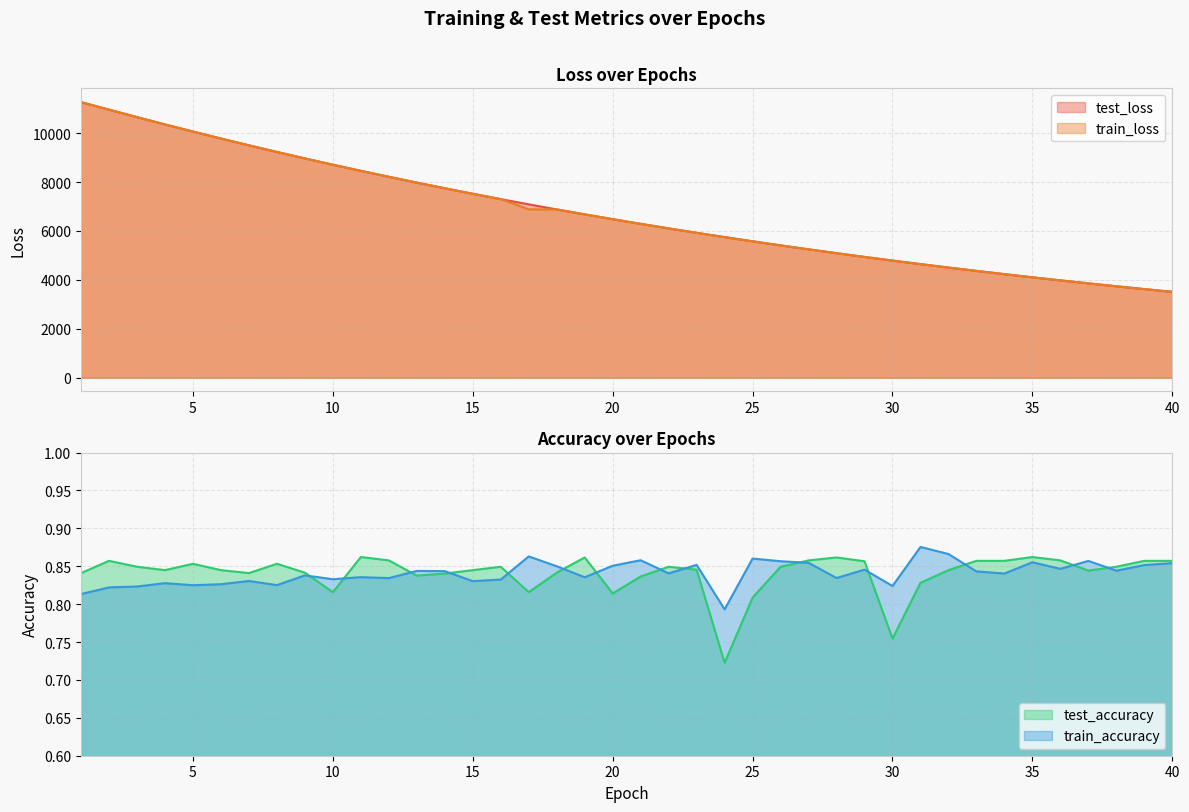

What is the difference between the highest and lowest values at 17?

7088.6